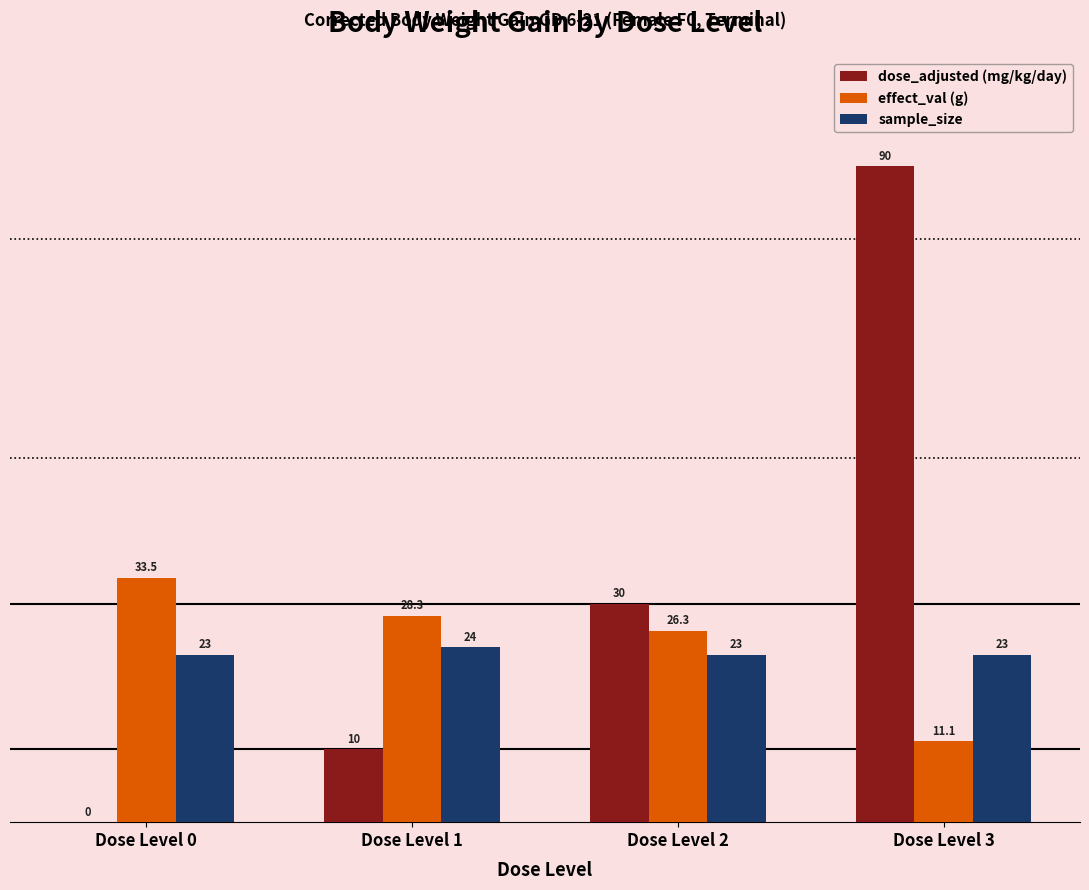

What value does the sample_size series have at Dose Level 2?

23.0